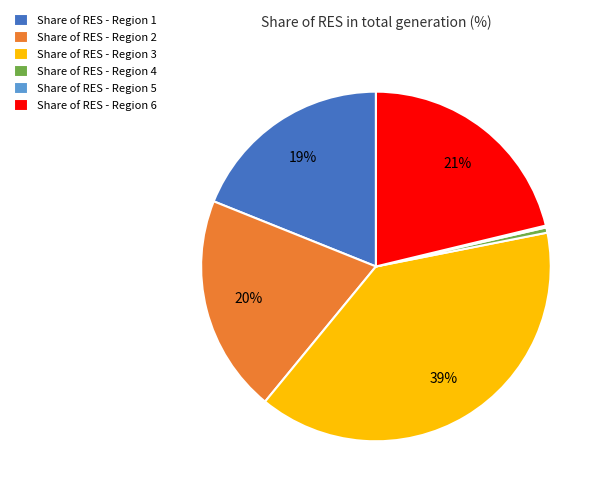

Is there any slice that represents more than half of the pie?

No